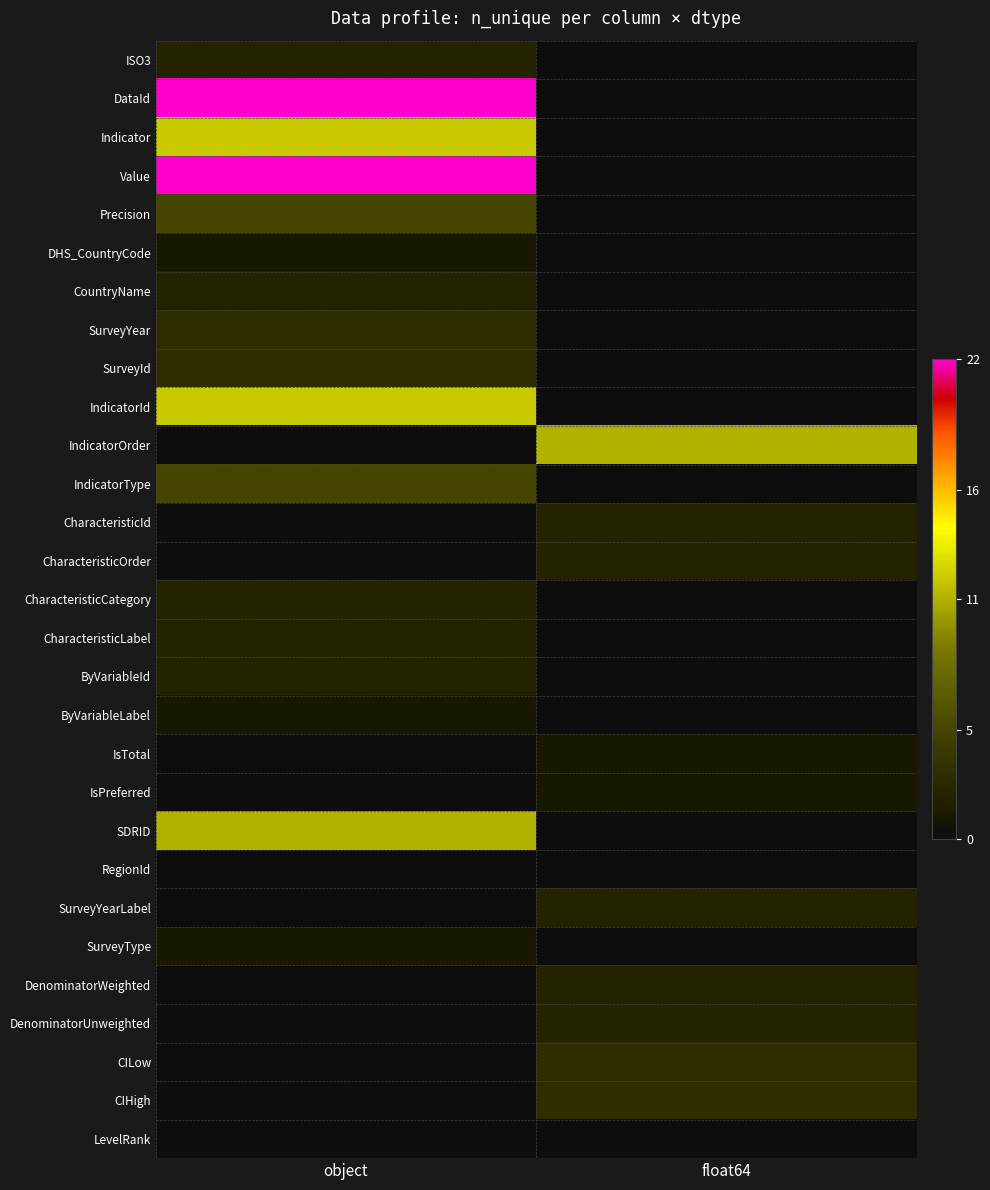

At how many categories does at least one series exceed 2?

2